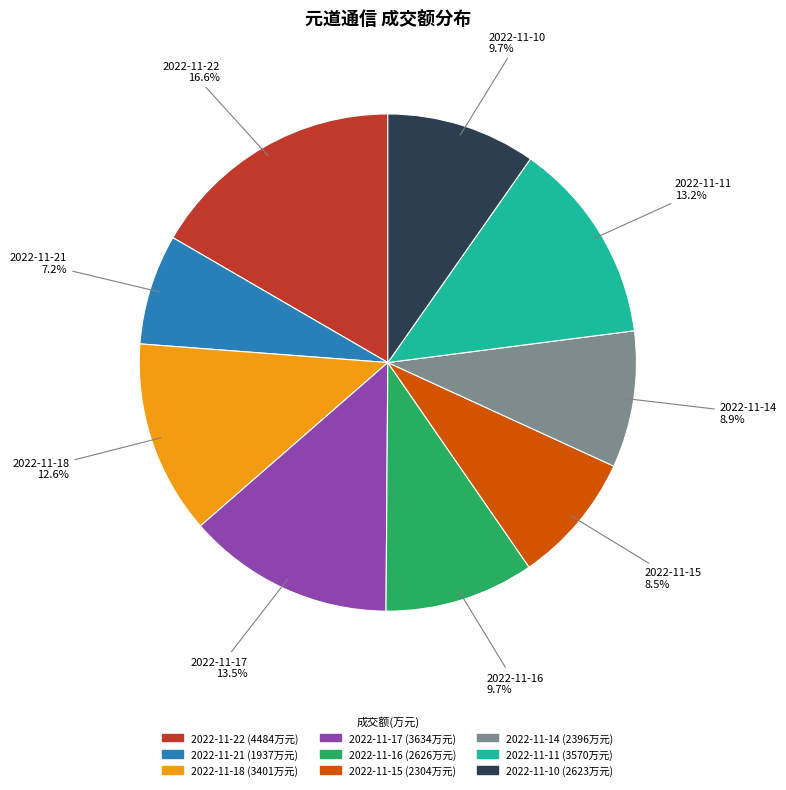

Is there any slice that represents more than half of the pie?

No